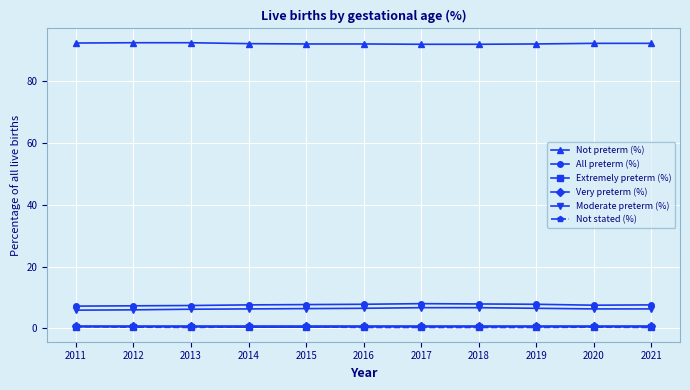

True or false: Moderate preterm (%) has a value of 6.5 at 2016.

True